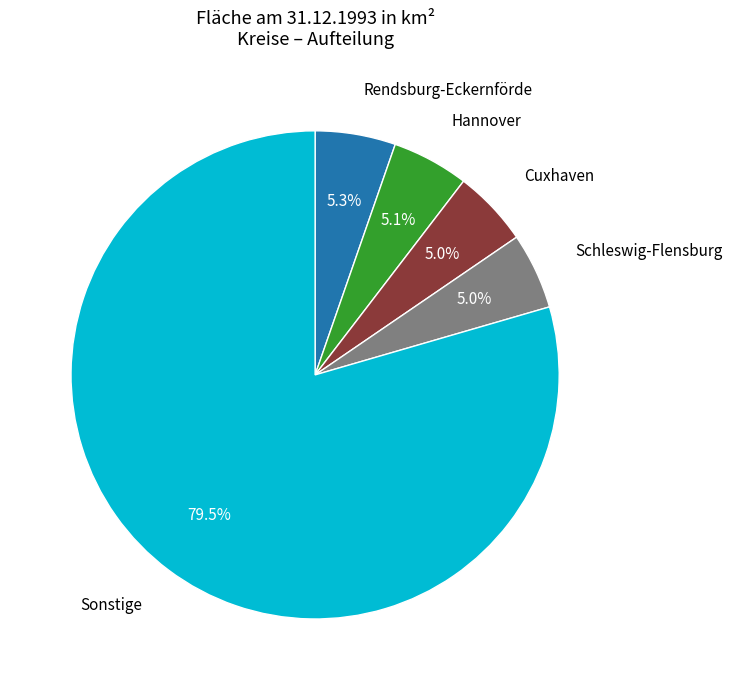

Is there a majority slice in this chart?

Yes